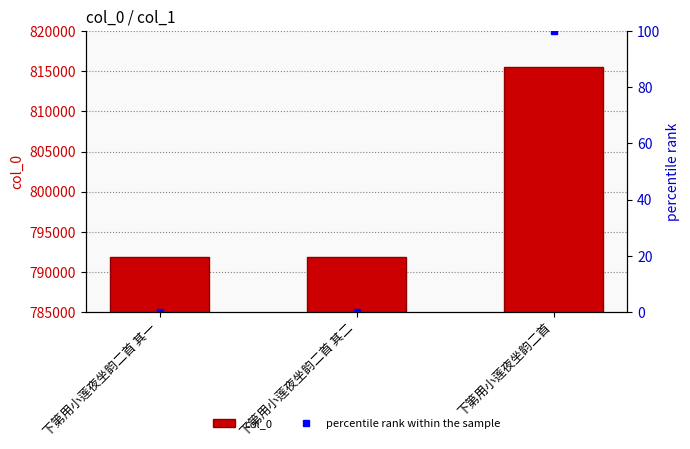

The percentile rank within the sample series shows -53.0 at 下第用小莲夜坐韵二首 其一. True or false?

False